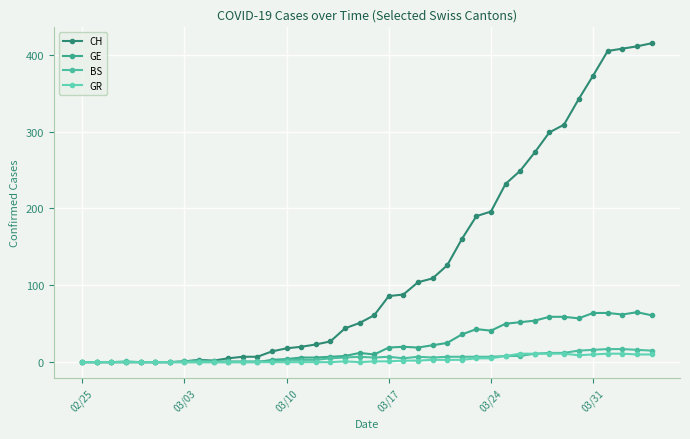

What is the average value of the CH series?

126